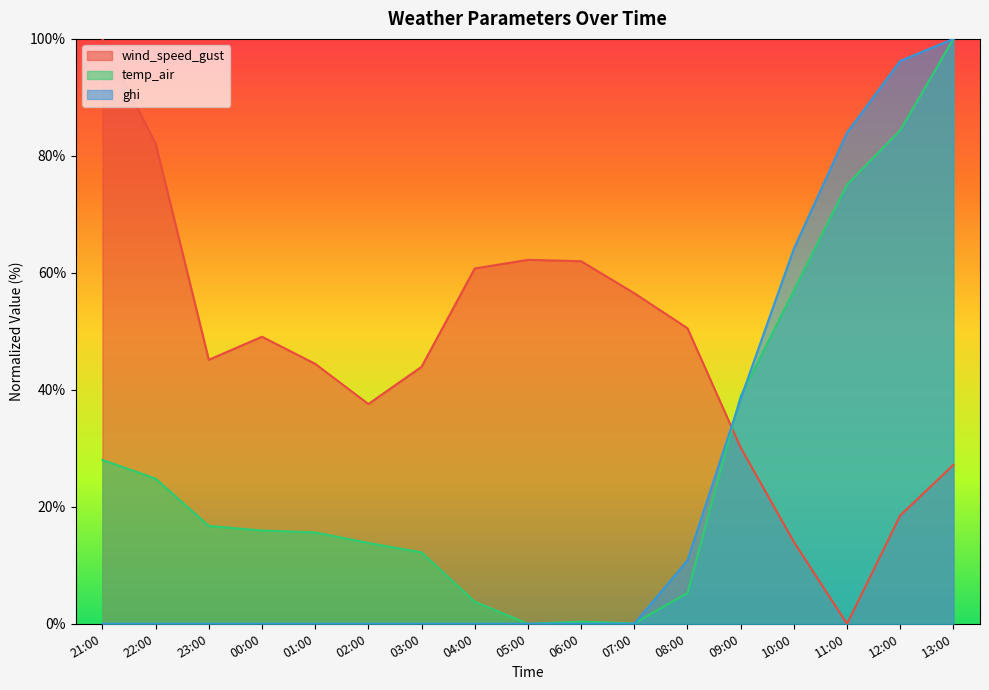

What is the difference between the wind_speed_gust values at 06:00 and 13:00?

34.8